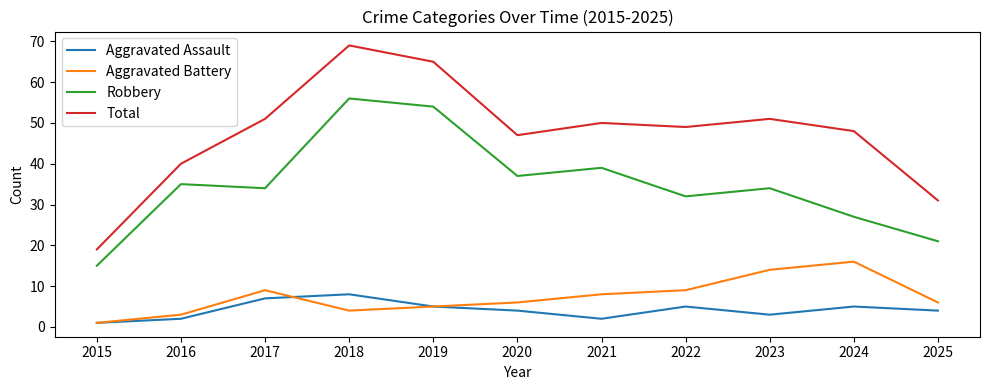

At which category is the sum across all series the highest?

2018